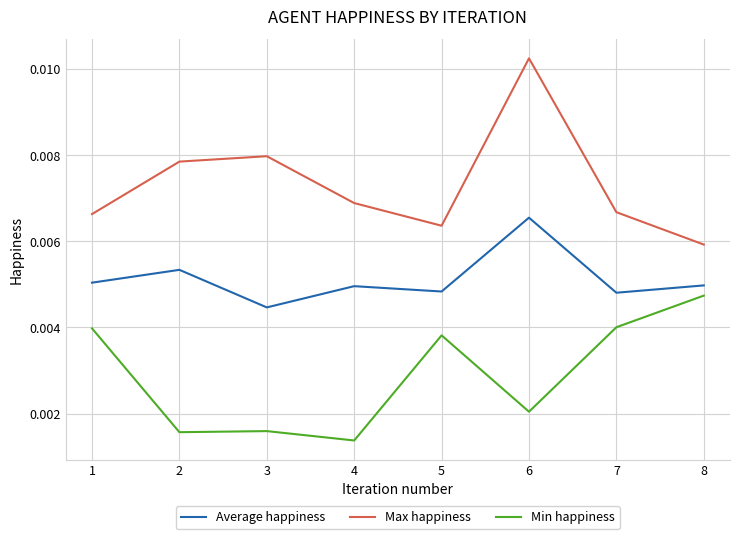

True or false: Min happiness and Average happiness intersect in this chart.

False